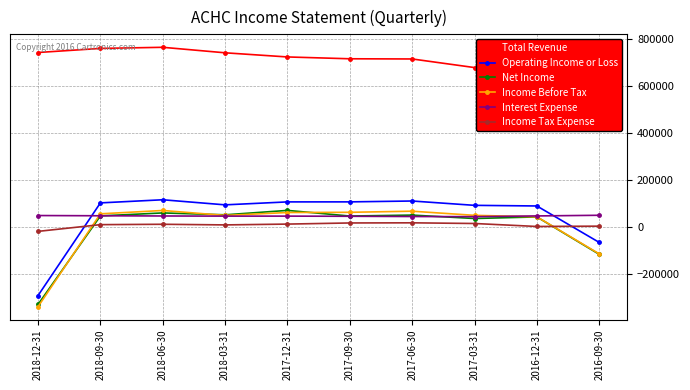

Which series ends up on top after the final intersection of Income Tax Expense and Operating Income or Loss?

Income Tax Expense